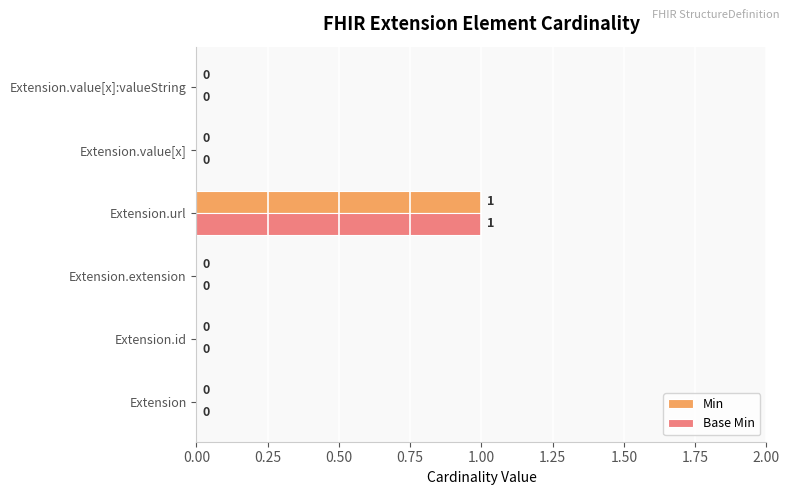

At which label does Base Min reach its peak?

Extension.url